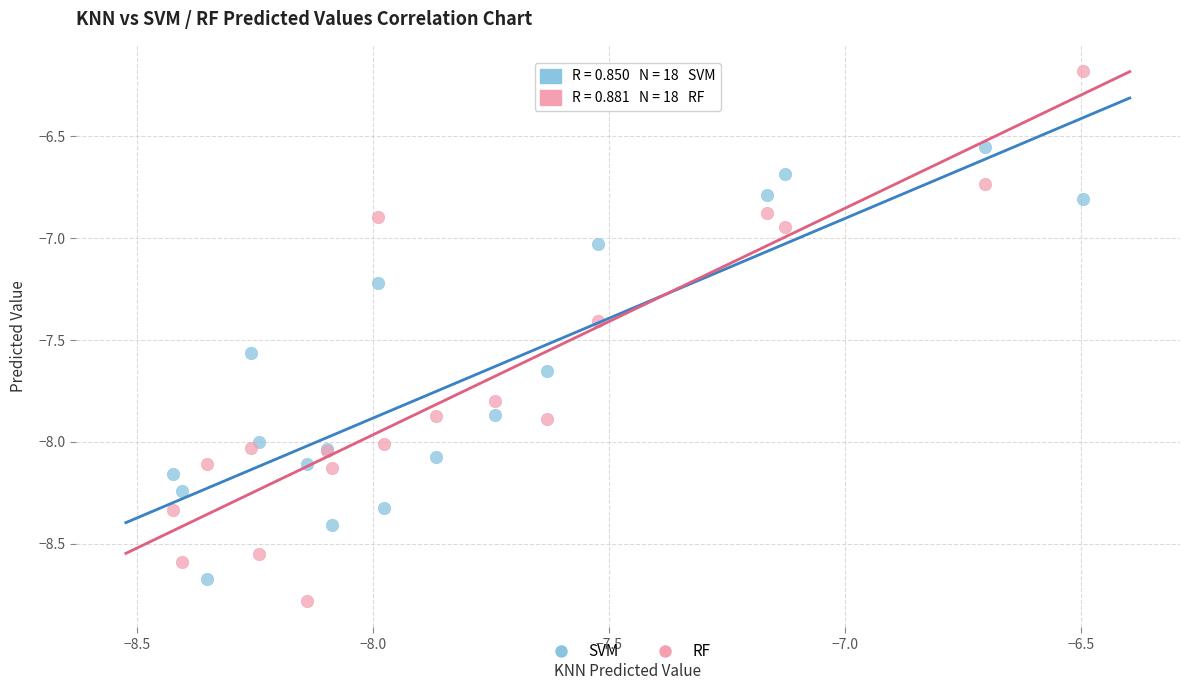

Which series has the widest spread of Y values?

RF